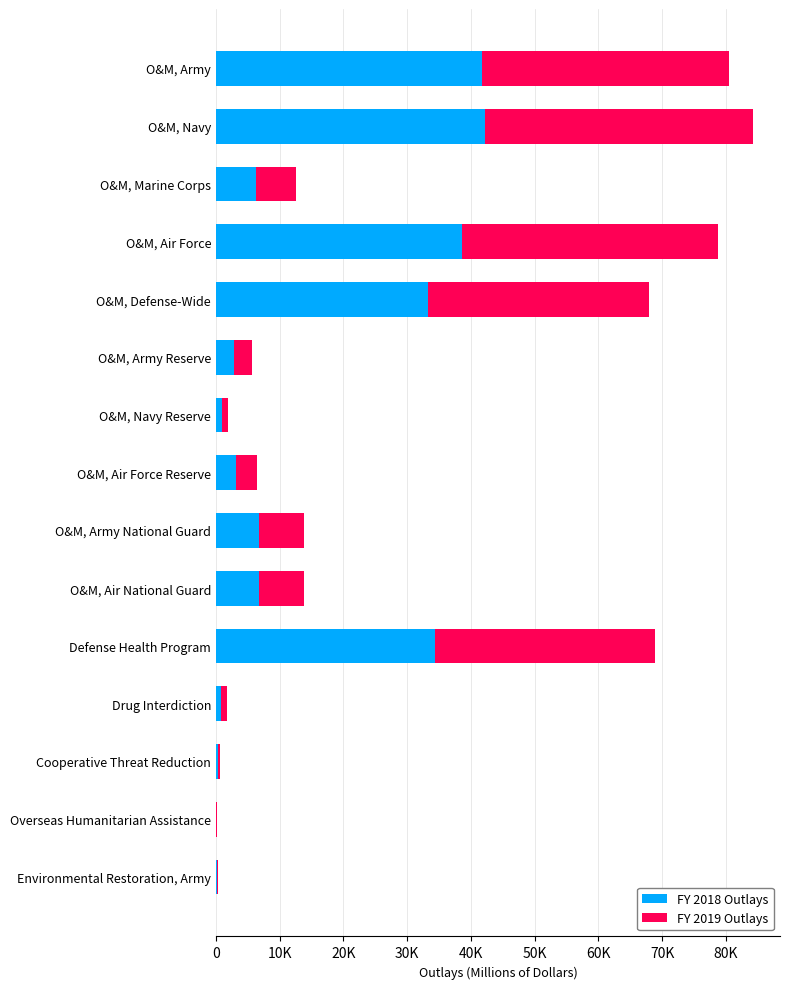

What are all the series names shown in the legend?

FY 2018 Outlays, FY 2019 Outlays